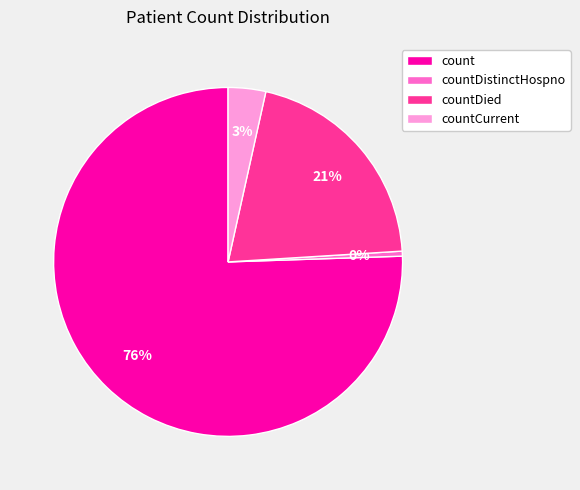

Rank the categories by value from highest to lowest.

count, countDied, countCurrent, countDistinctHospno